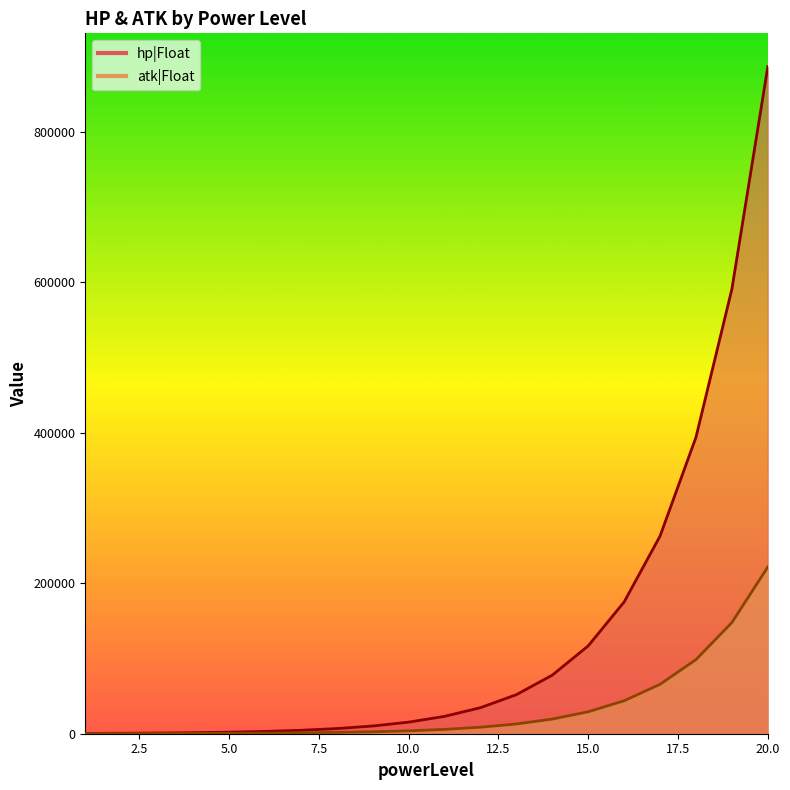

The value of atk|Float at 17 is 100981. True or false?

False